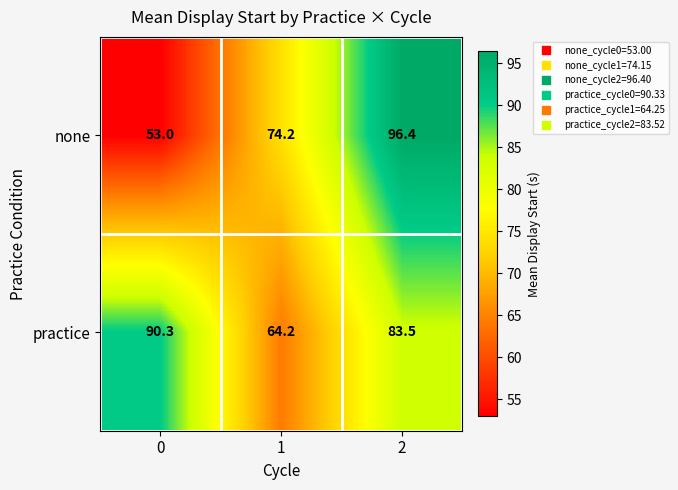

What is the difference between the second highest and minimum values in the none series?

21.2